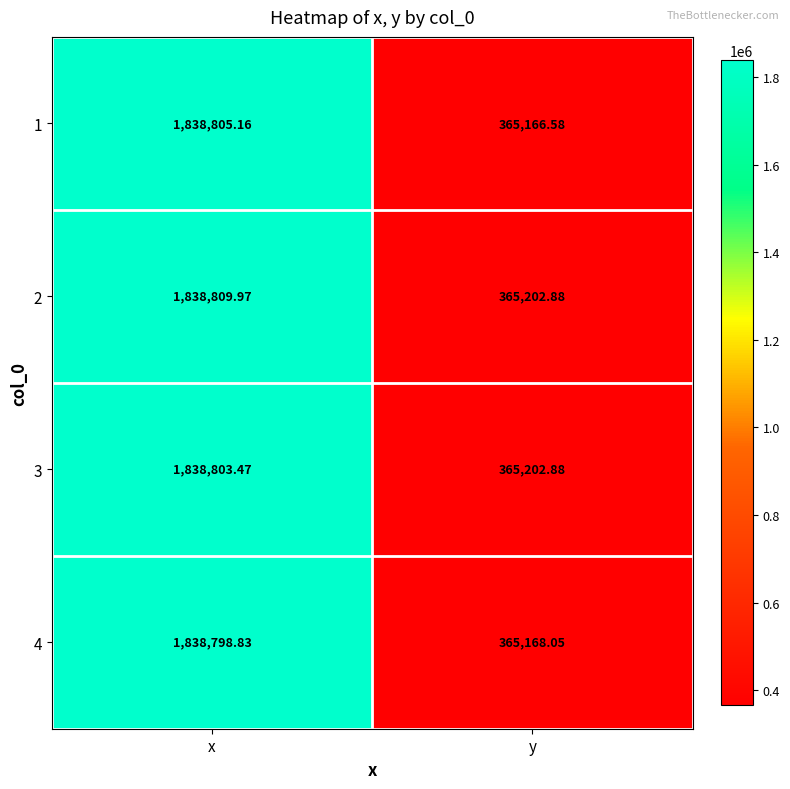

List the labels in order of 2 value, largest first.

x, y